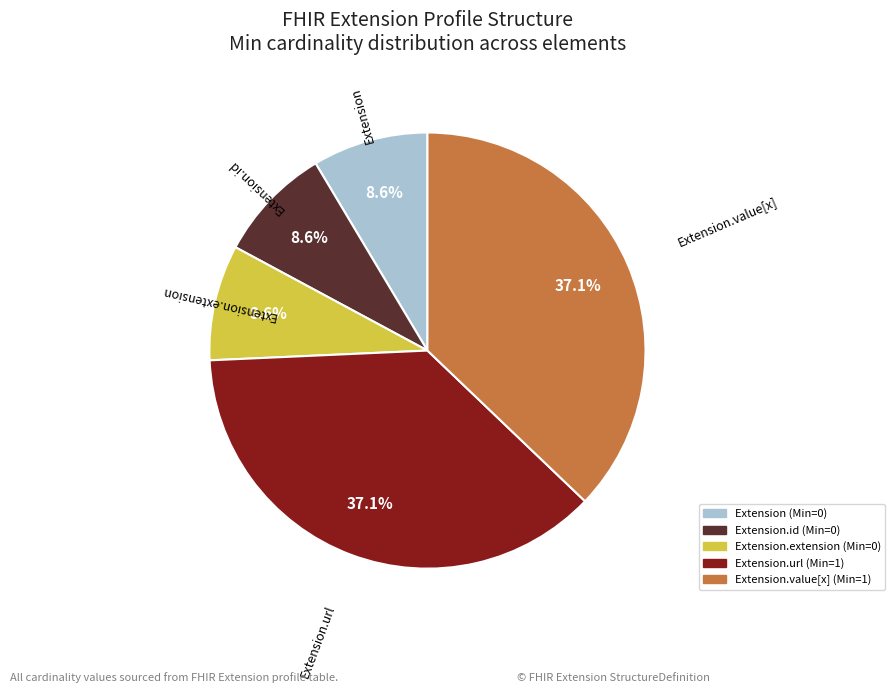

Is there a majority slice in this chart?

No